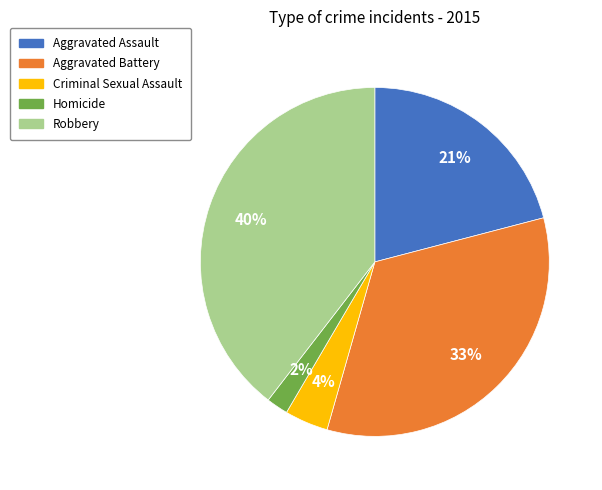

Is the sum of Homicide and Robbery greater than half?

No